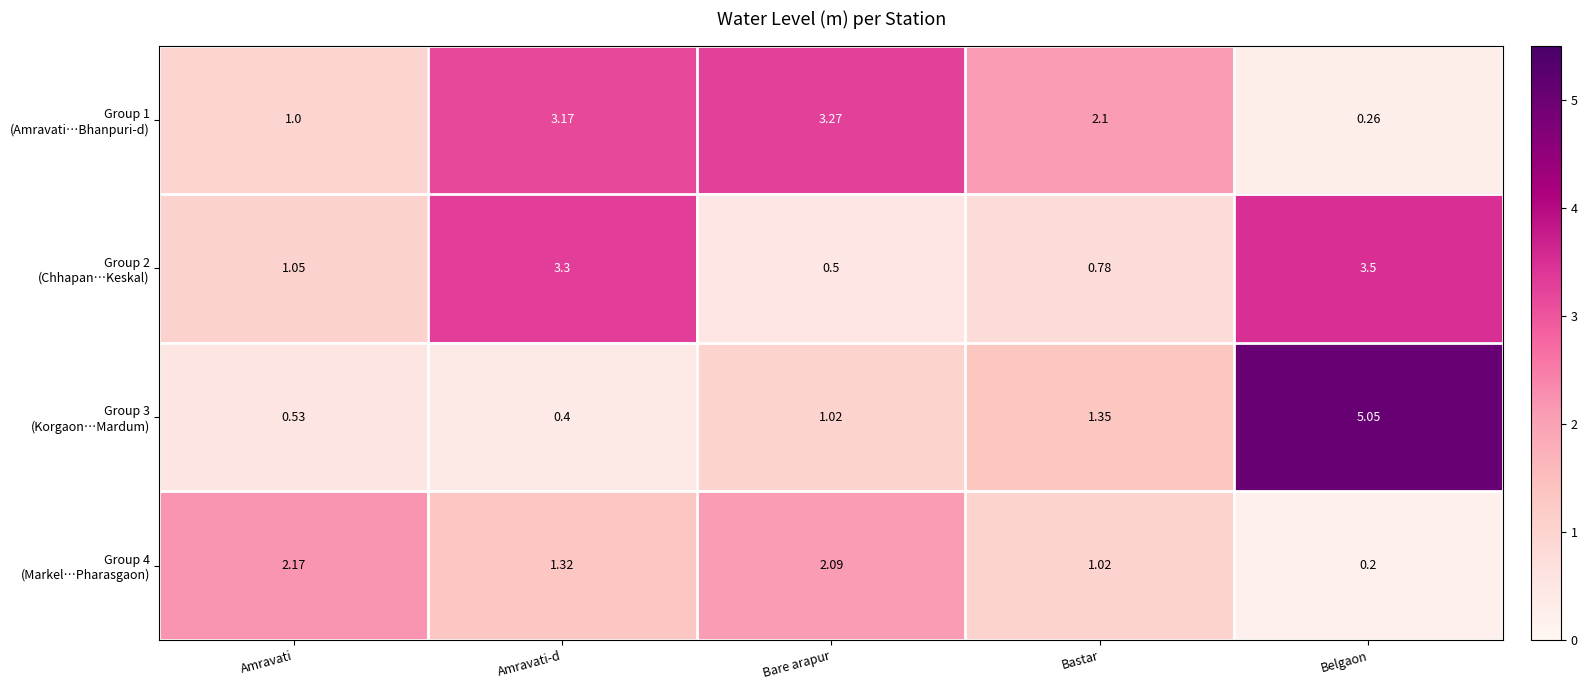

Which category has the highest value across all series?

Belgaon